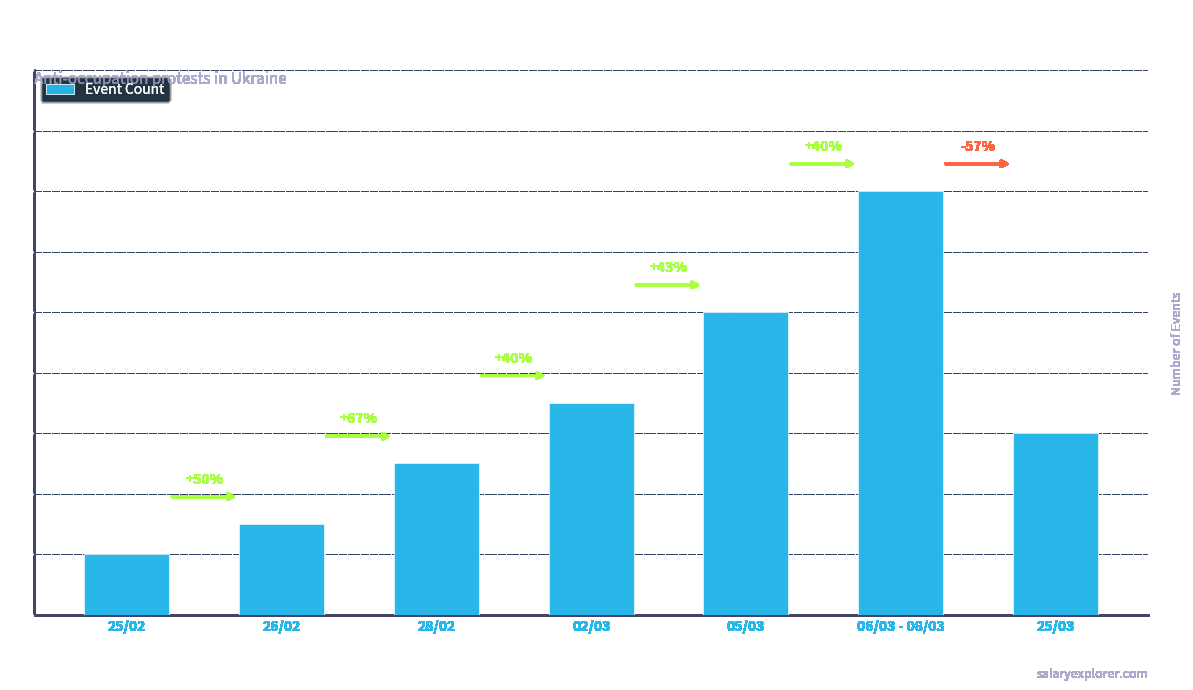

What is the greatest value displayed?

14